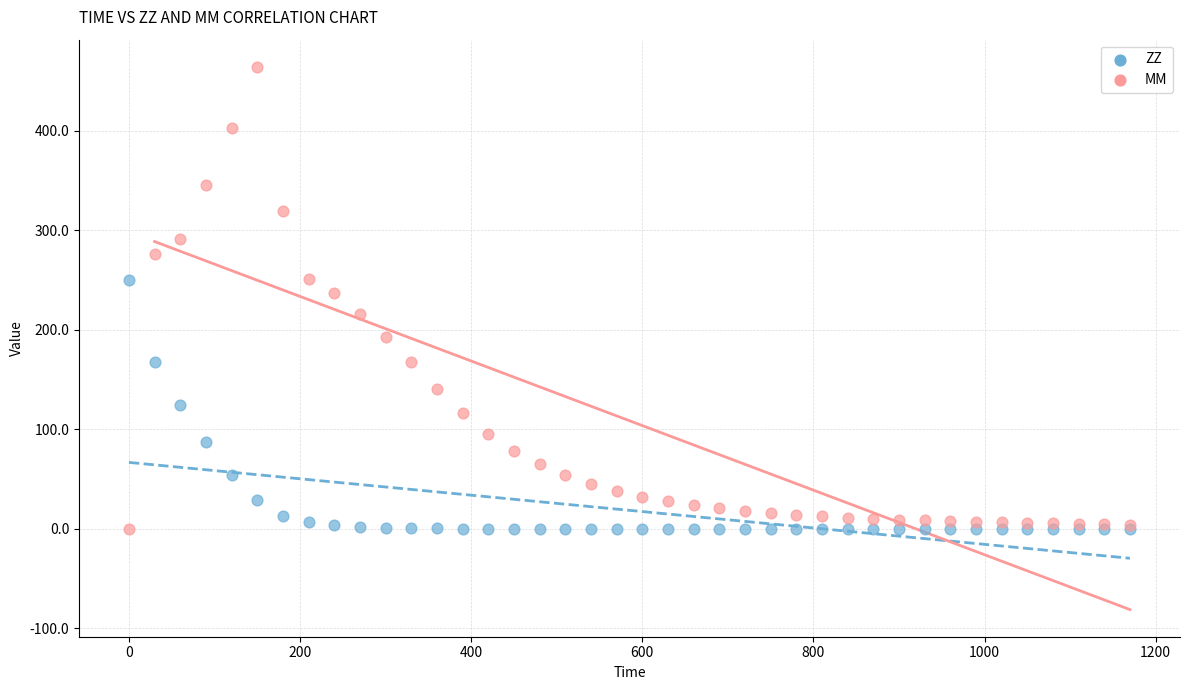

Which series has the widest spread of Y values?

MM